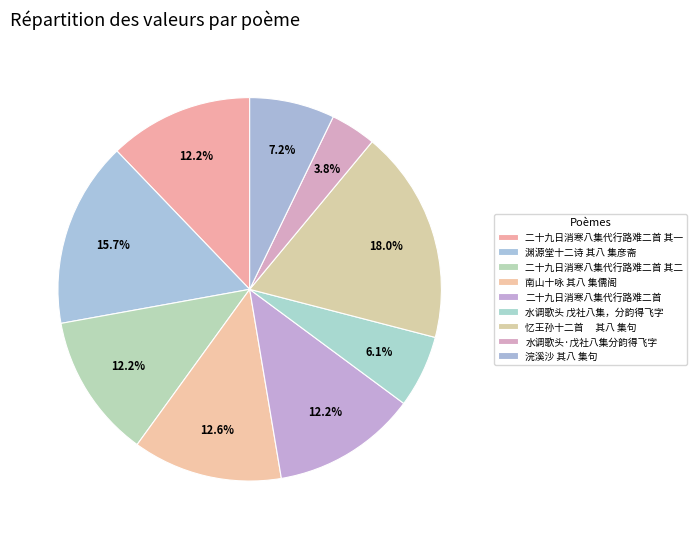

Count the number of slices in the pie.

9